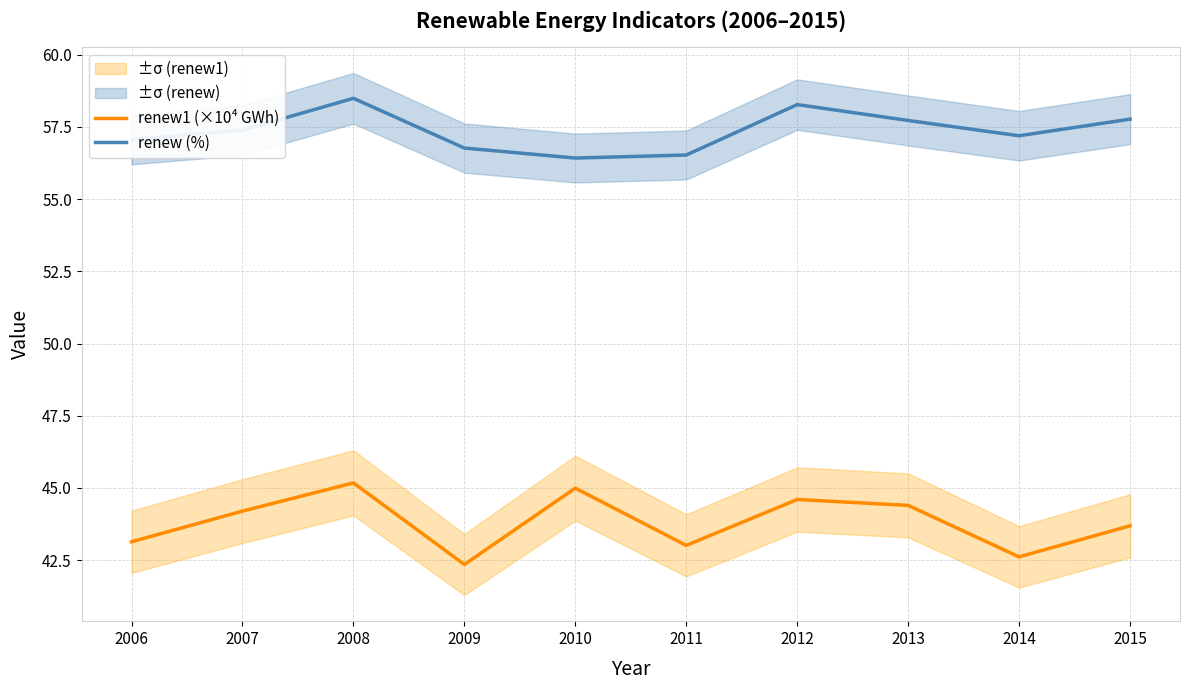

What is the value of the renew1 (×10⁴ GWh) point at the 1st from the left?

43.1